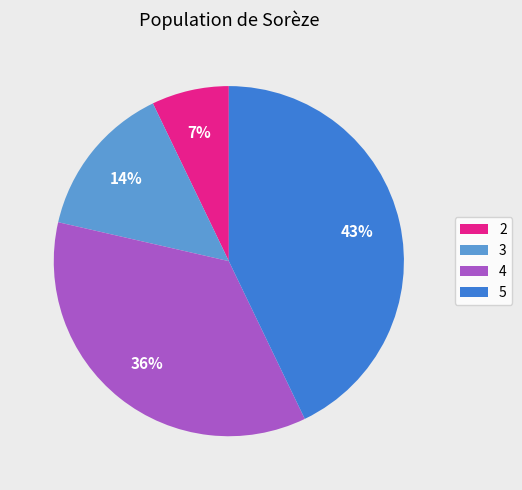

To the nearest percent, what portion does 5 represent?

43%